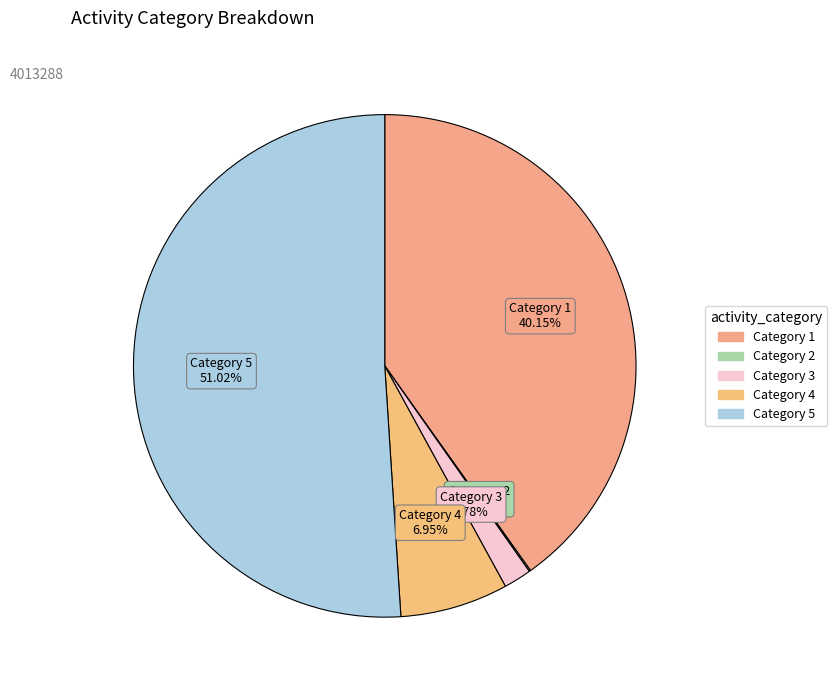

Which slice represents more than half of the pie?

5